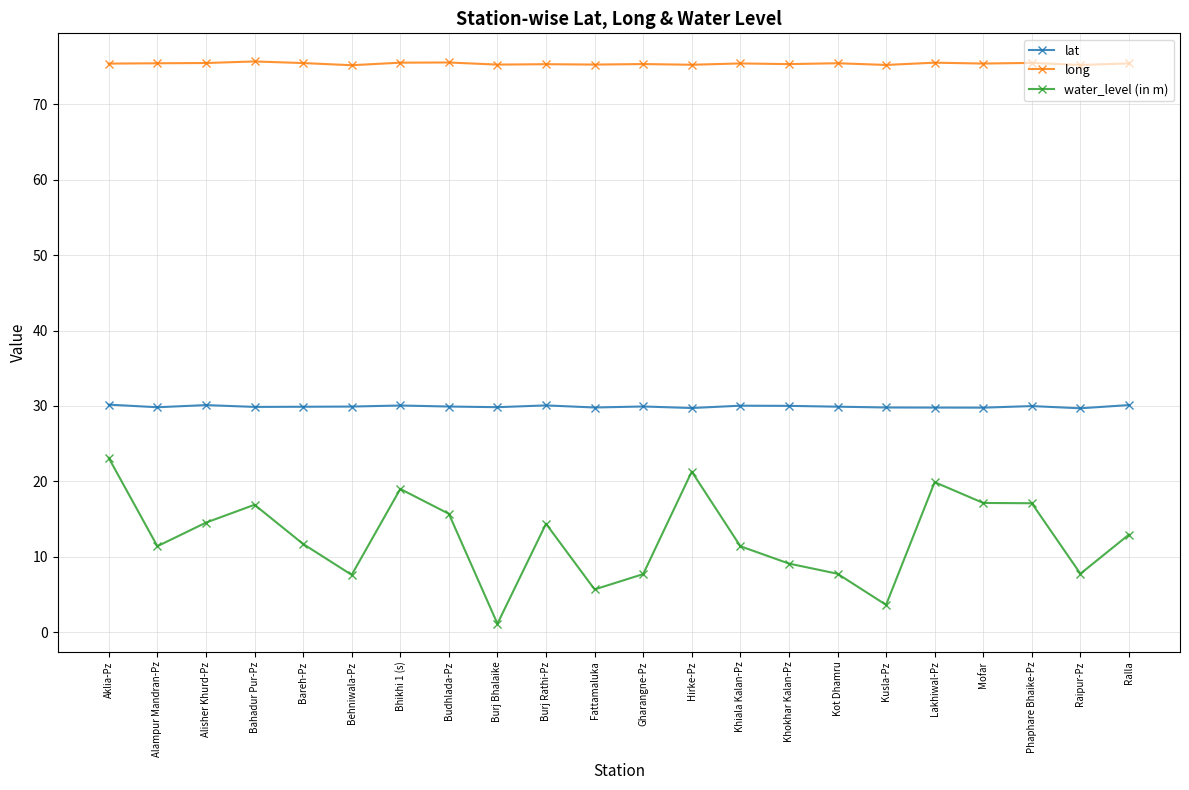

Which series has the largest range (max minus min)?

water_level (in m)